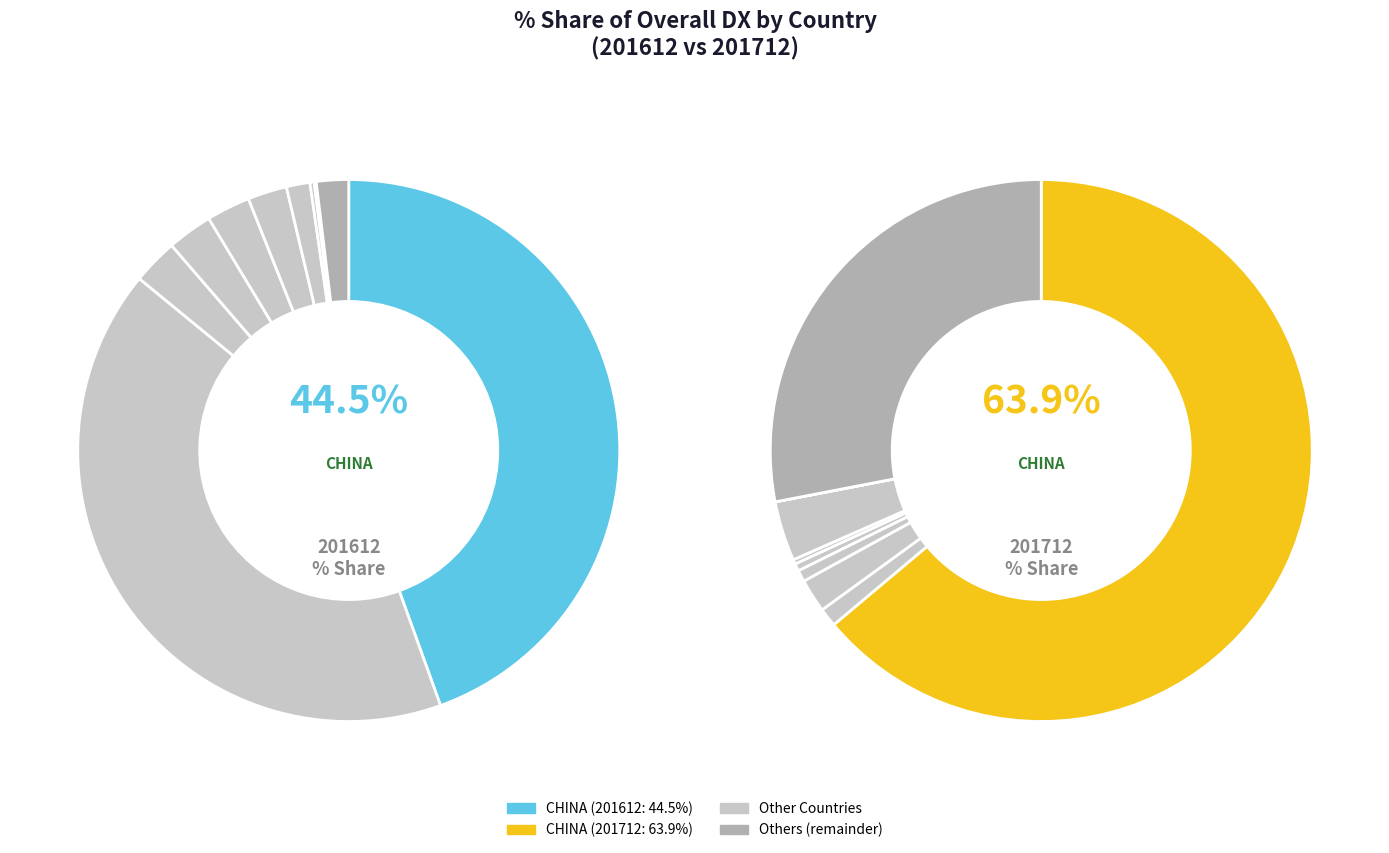

To the nearest percent, what is the combined percentage of UNITED KINGDOM and INDIA?

3%